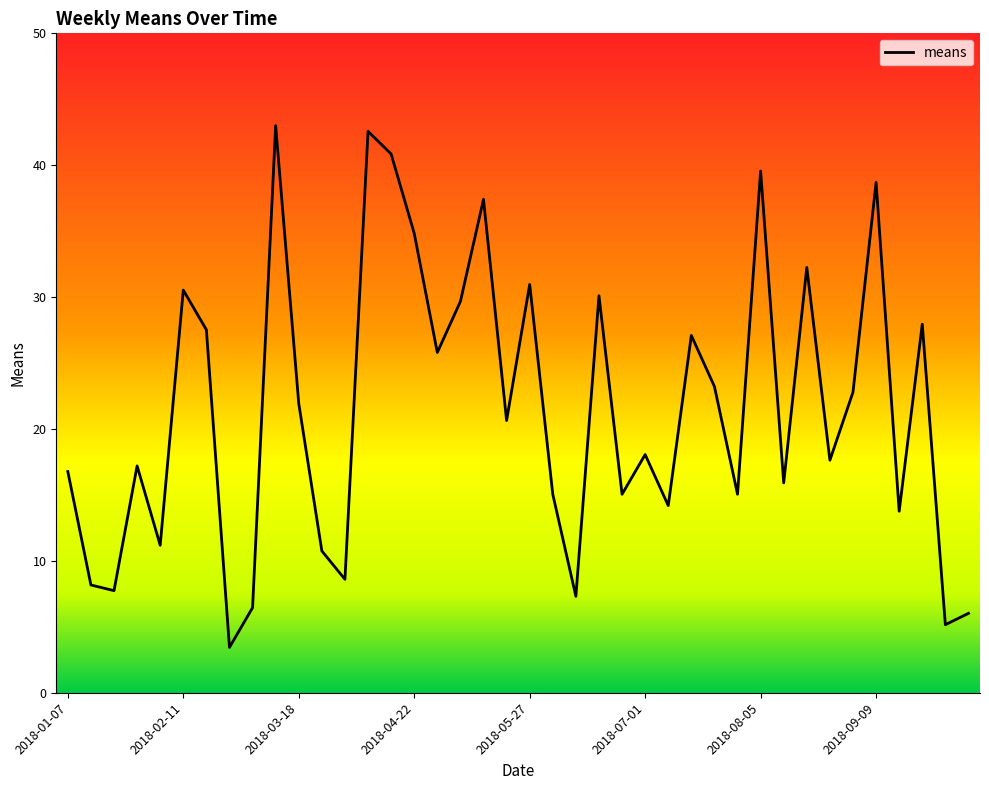

What is the greatest value displayed?

43.0